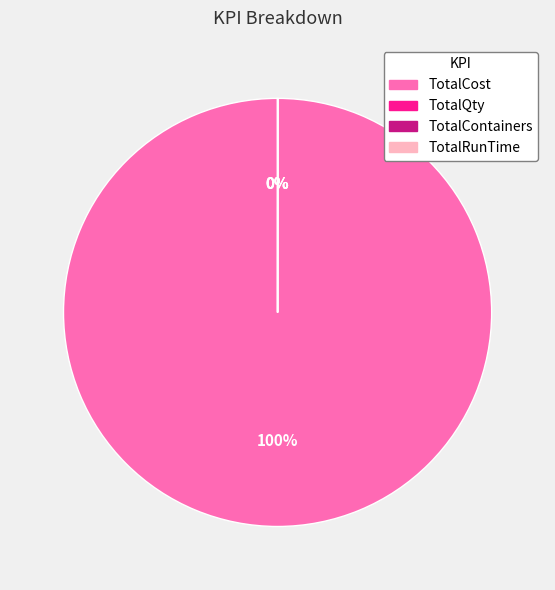

The TotalContainers slice represents 12% of the pie. True or false?

False